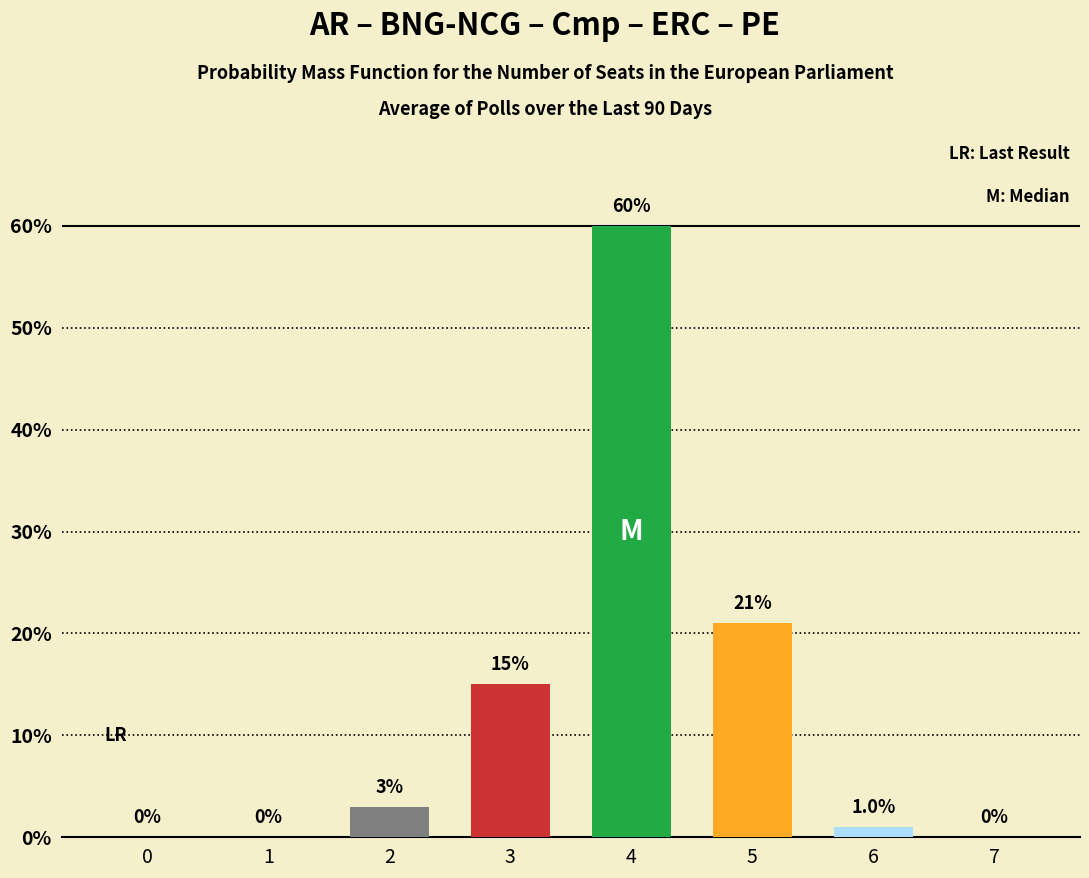

The chart shows a value of 1 at 6. True or false?

True